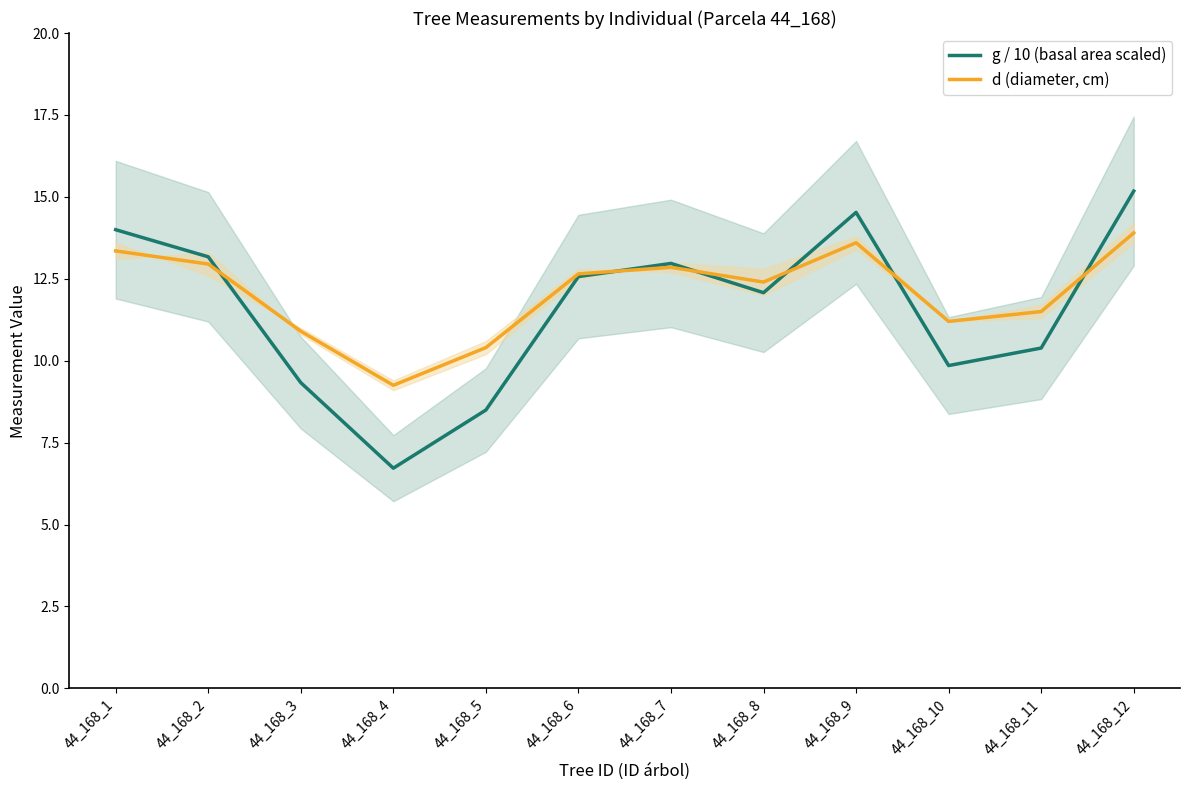

How many interior local peaks does the g / 10 (basal area scaled) series have?

2